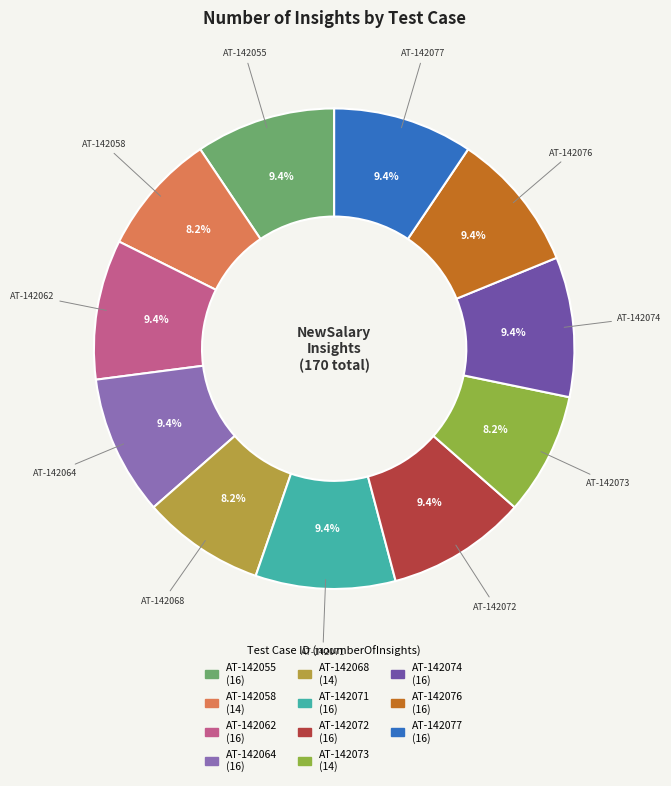

Is there a majority slice in this chart?

No